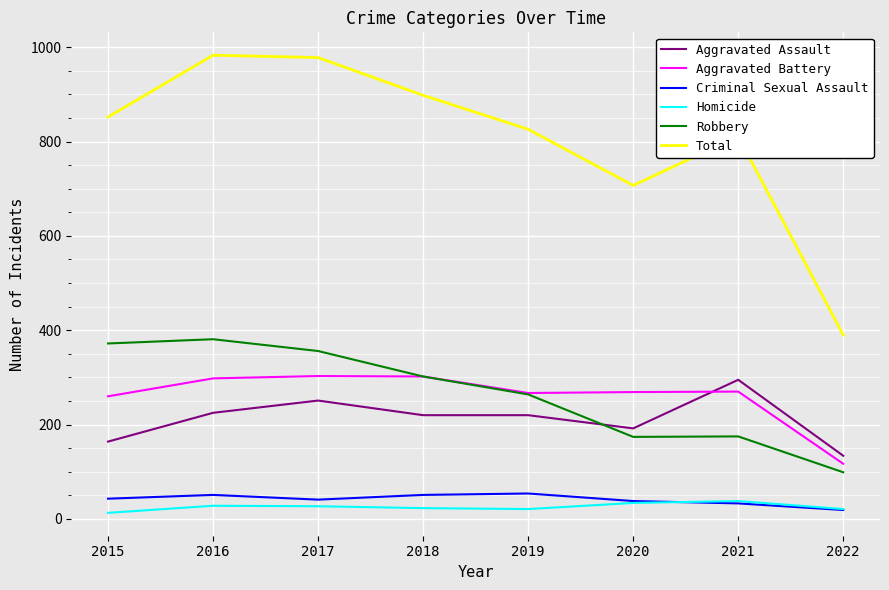

What is the spread (max minus min) of values at 2022?

371